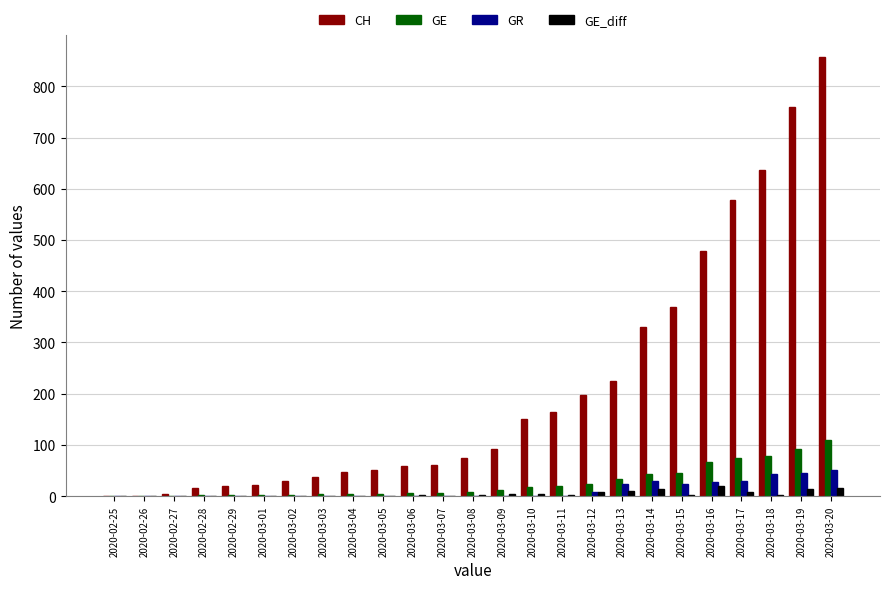

How many data points does each series have?

25